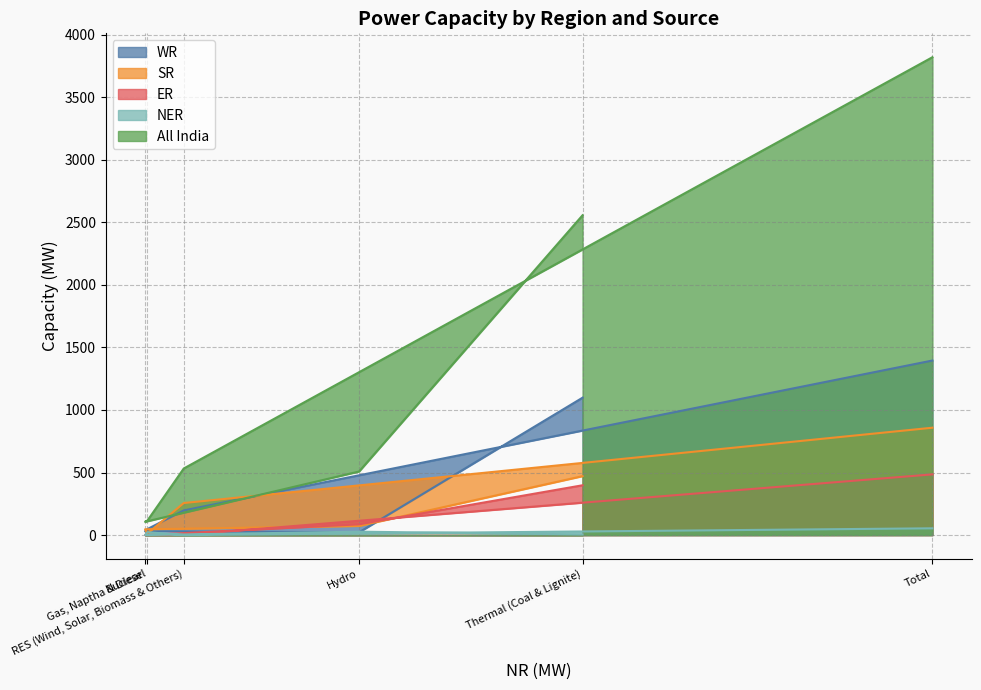

How many values in the WR series exceed 197?

2